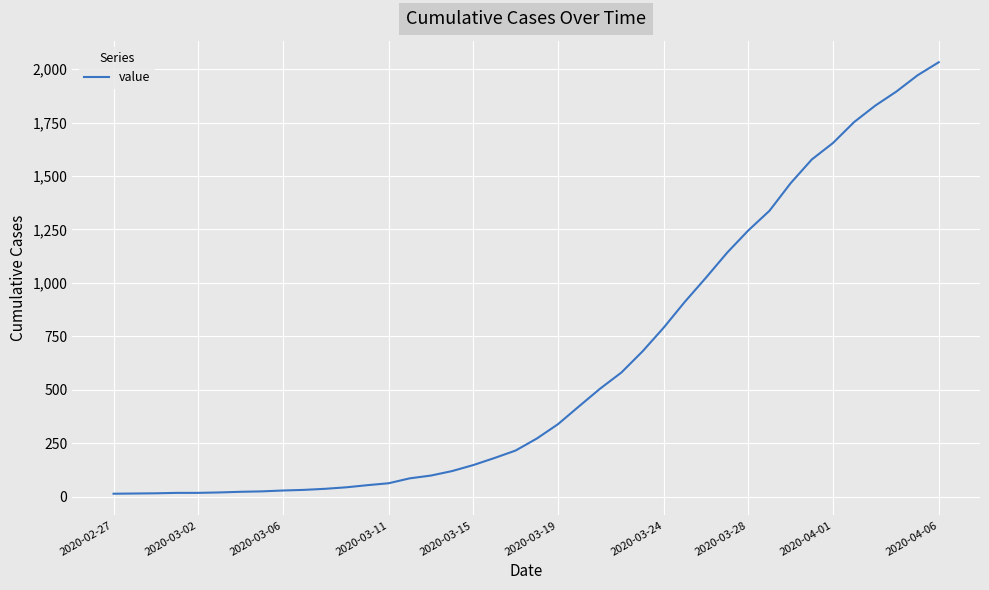

What is the difference between the maximum and minimum values?

2019